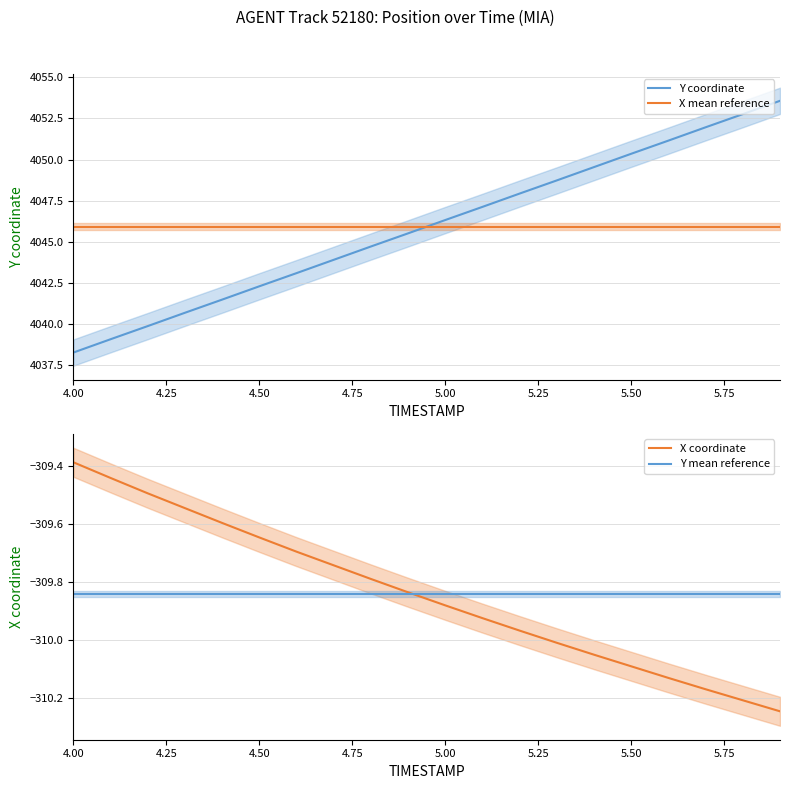

True or false: X mean reference and Y coordinate cross at least once.

True